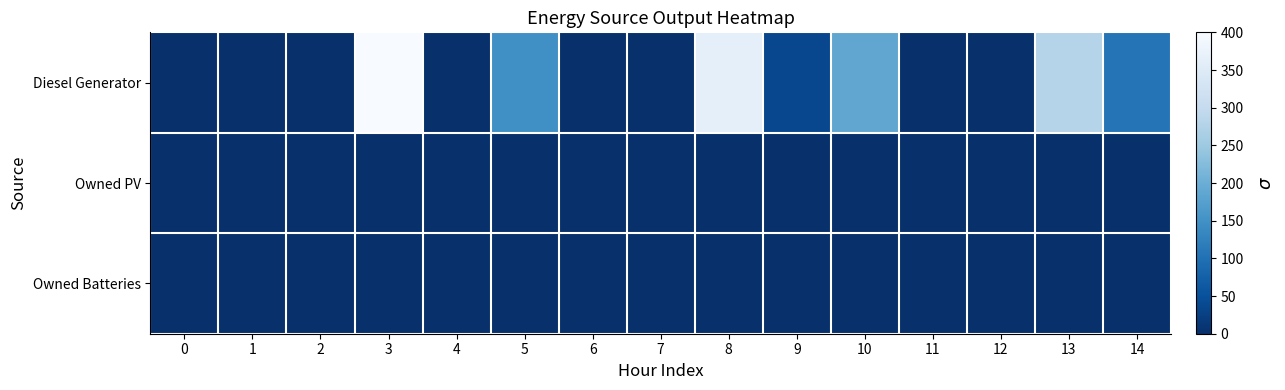

Which label corresponds to the largest value in the chart?

3